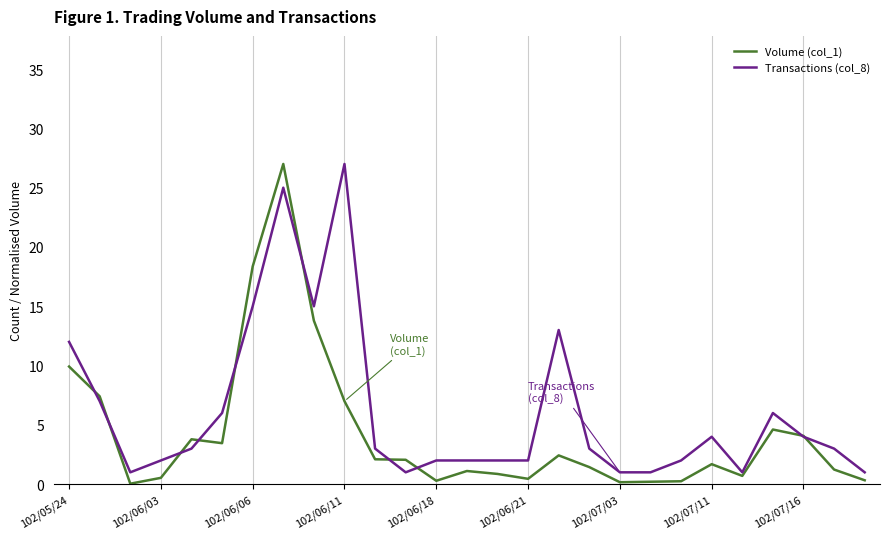

What is the greatest value displayed?

27.0